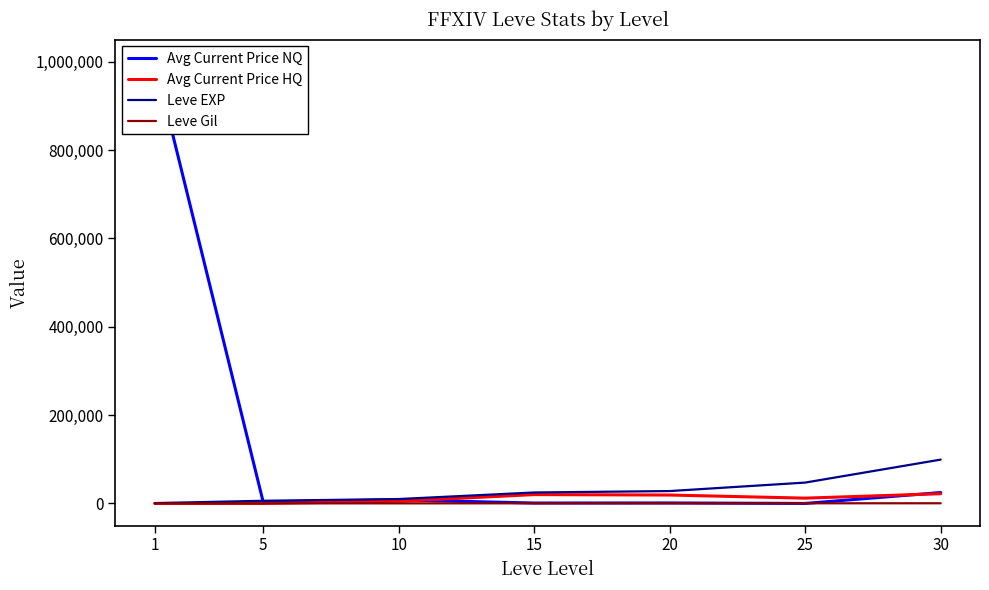

How many positive values does the Avg Current Price NQ series have?

6